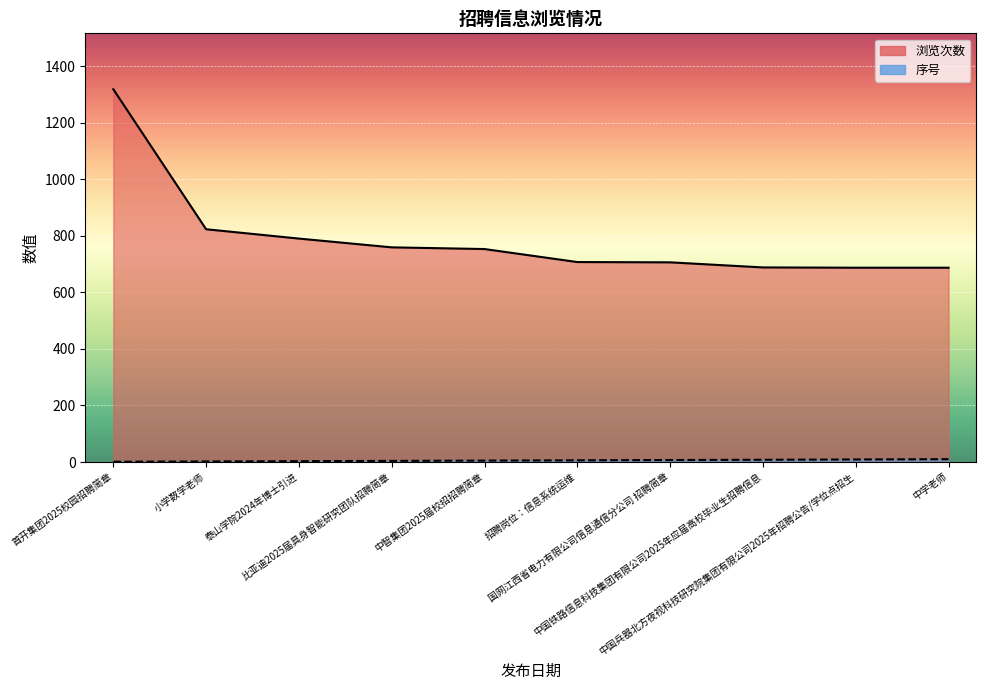

Where does the 浏览次数 series first go above 753?

首开集团2025校园招聘简章